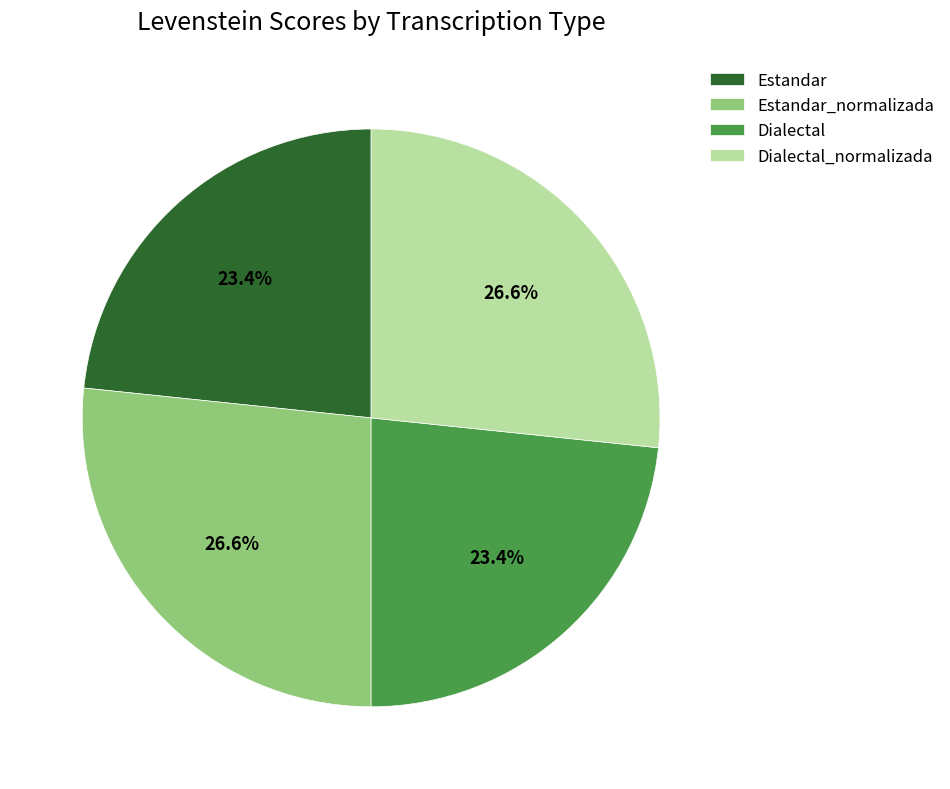

What is the ratio of the value at Estandar_normalizada to the value at Estandar?

1.1